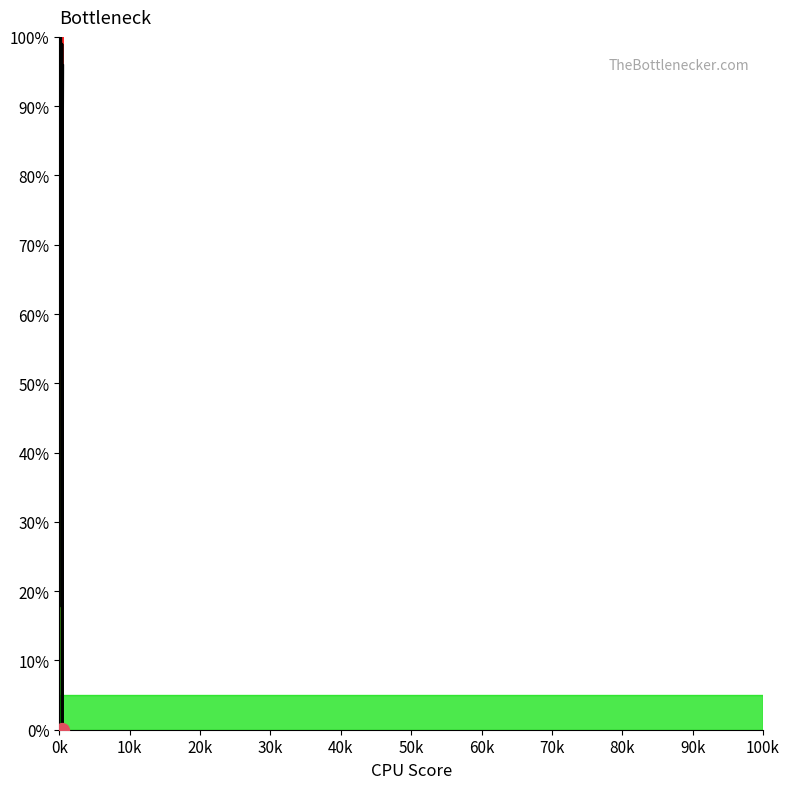

How many data points are less than 88?

20